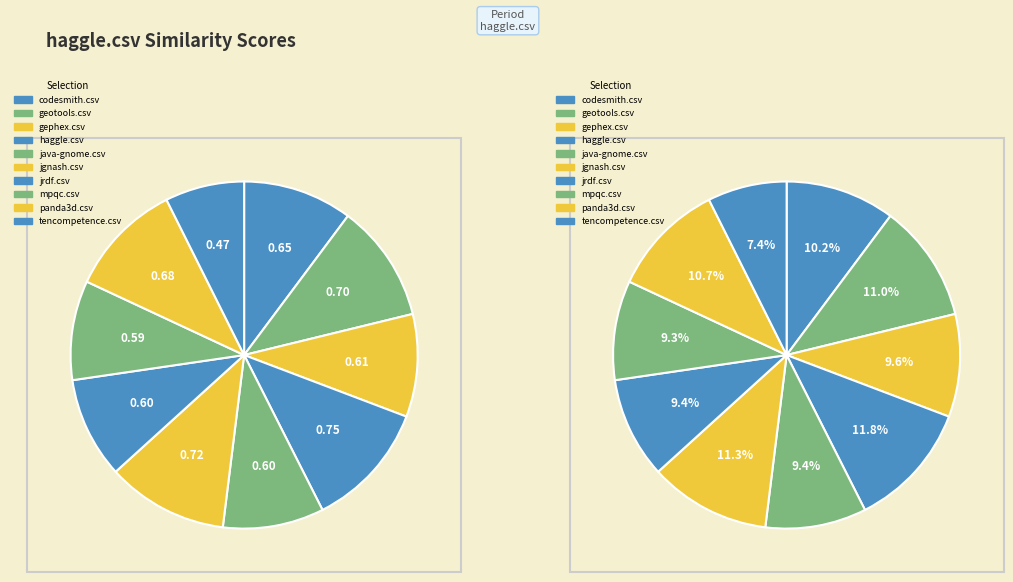

What is the total percentage of gephex.csv and tencompetence.csv?

17.0%